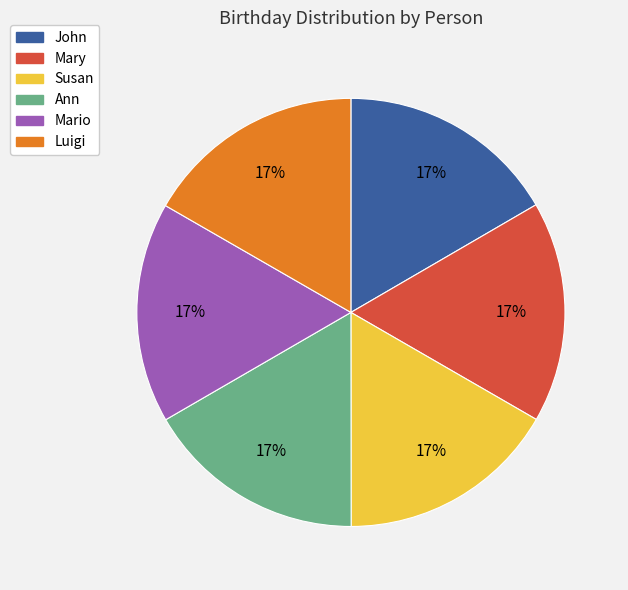

What percentage is the Mary slice, to the nearest percent?

17%